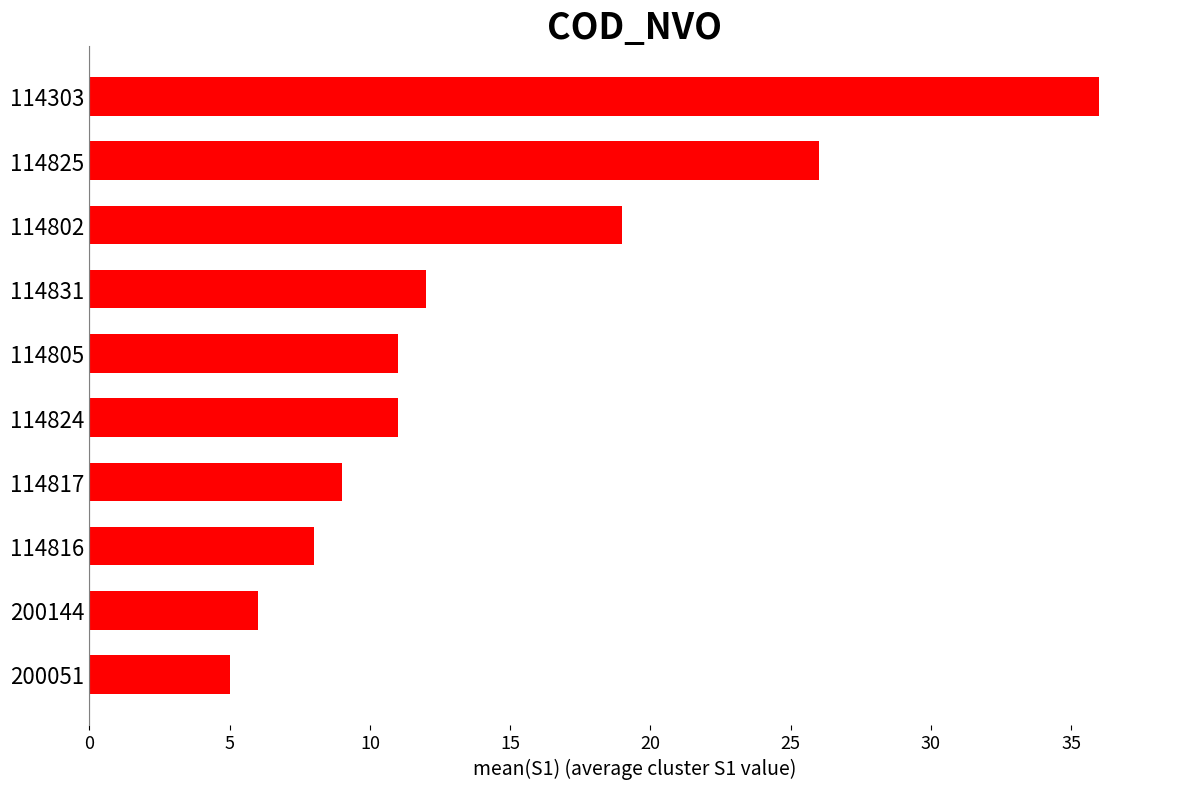

Reading bottom to top, extract all data points from this chart.

5	6	8	9	11	11	12	19	26	36